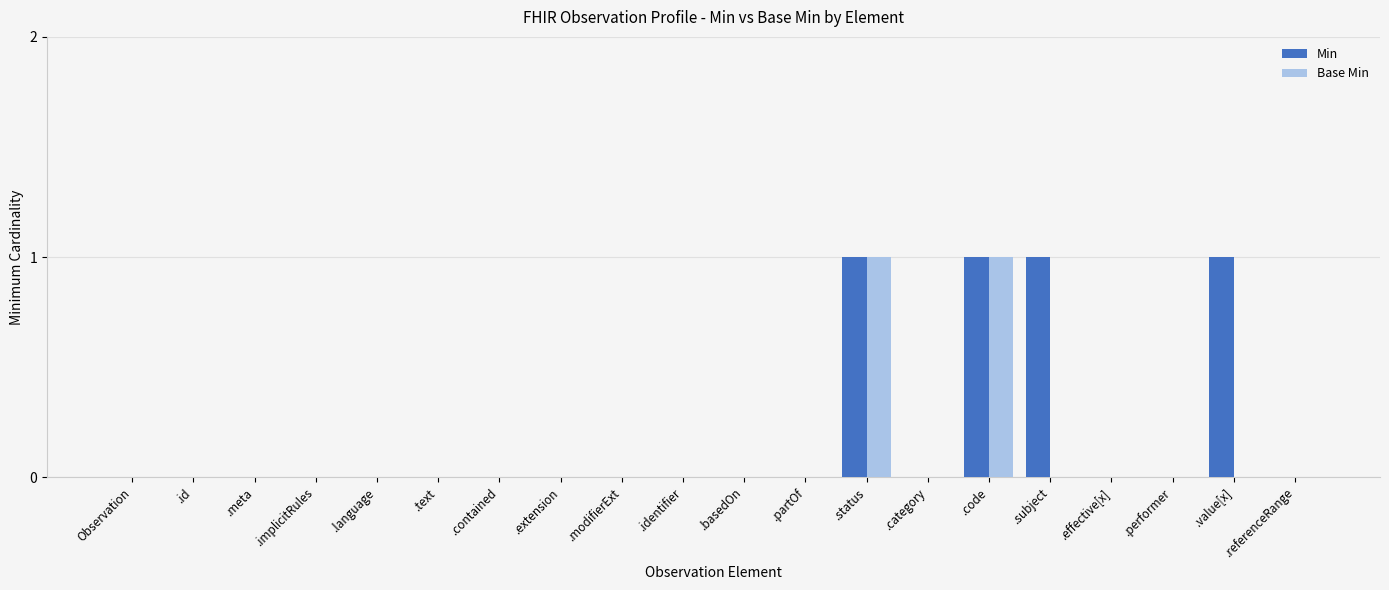

How many distinct data groups are displayed?

2